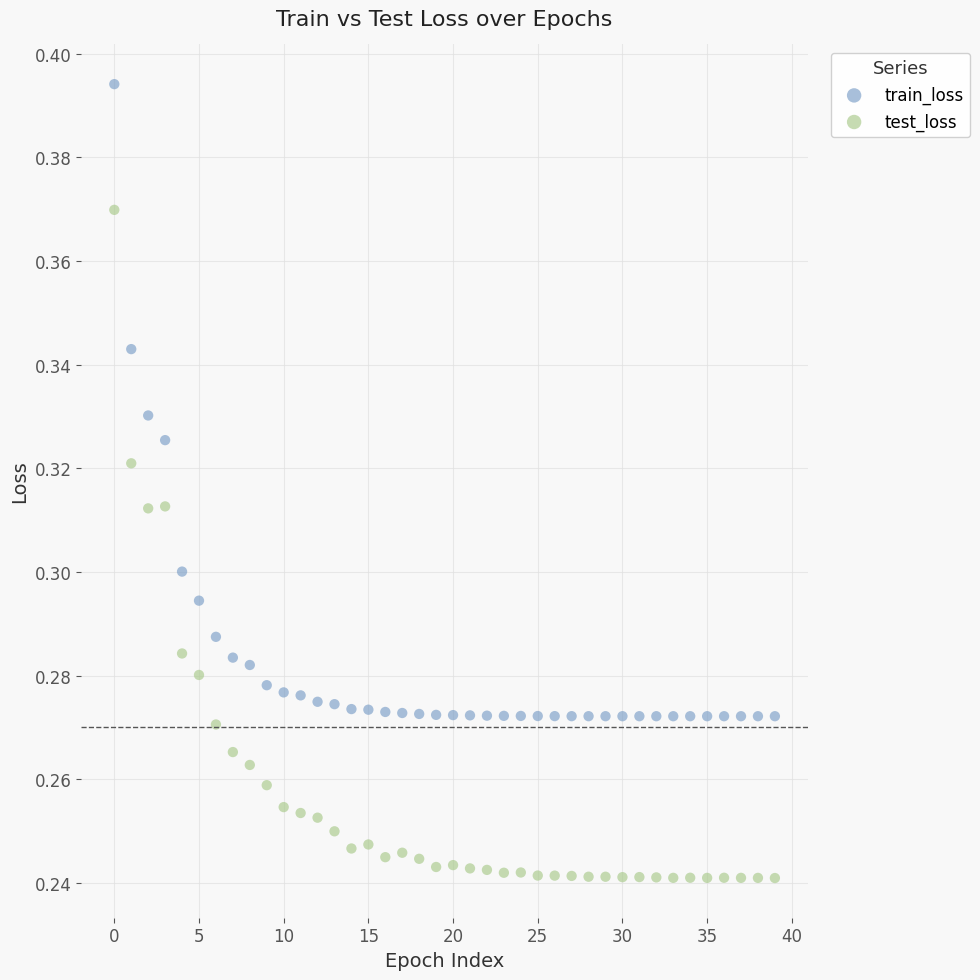

Which series reaches the maximum Y coordinate?

train_loss